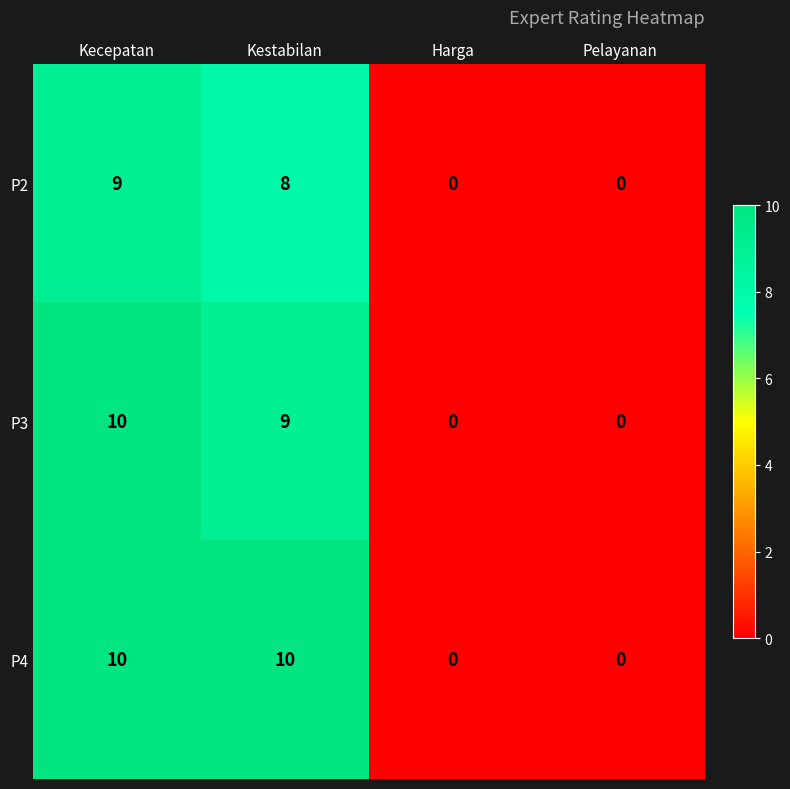

True or false: P2 has a value of 0 at Pelayanan.

True